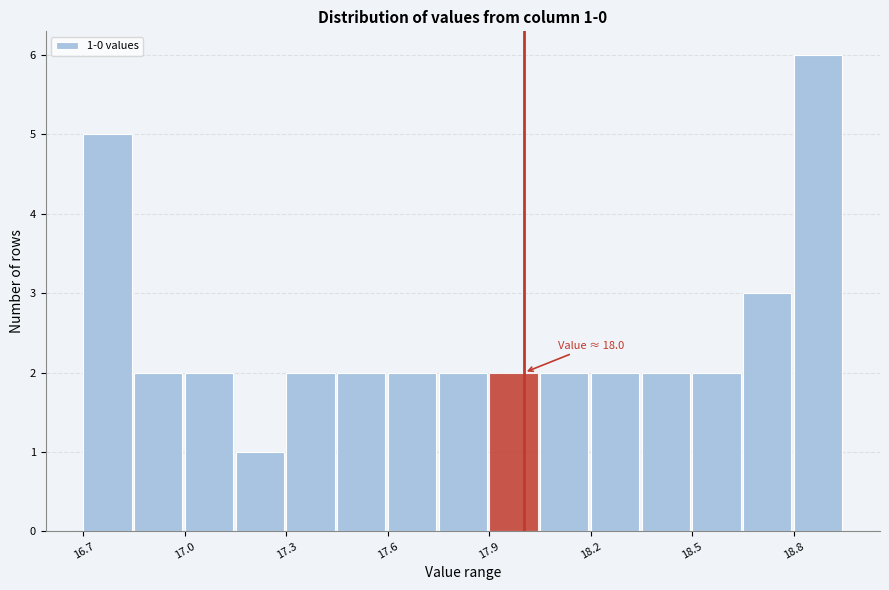

Around what value on the x-axis is the tallest bar? Give the approximate position of its centre, as read against the axis.

18.85